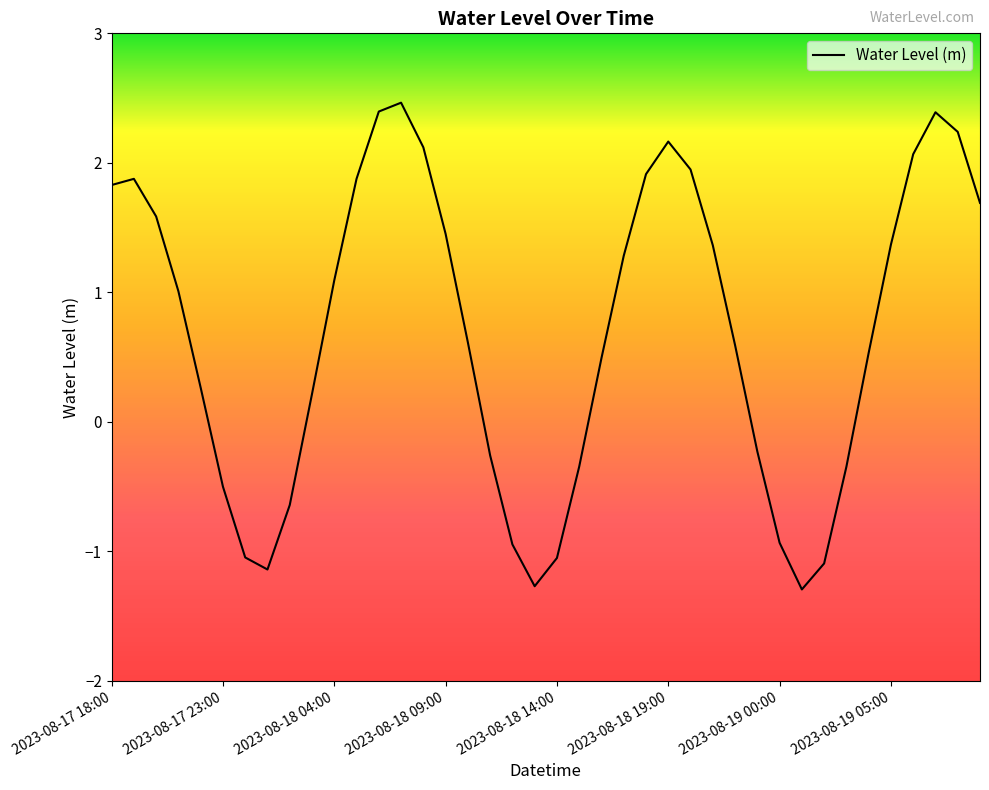

What is the difference between the maximum and minimum values?

3.8